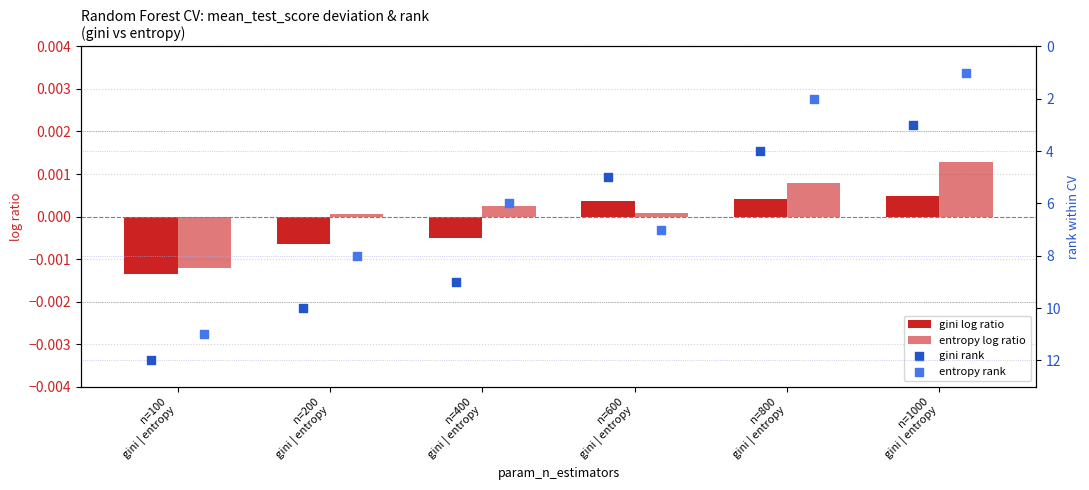

Which series has the largest total across all categories?

gini rank